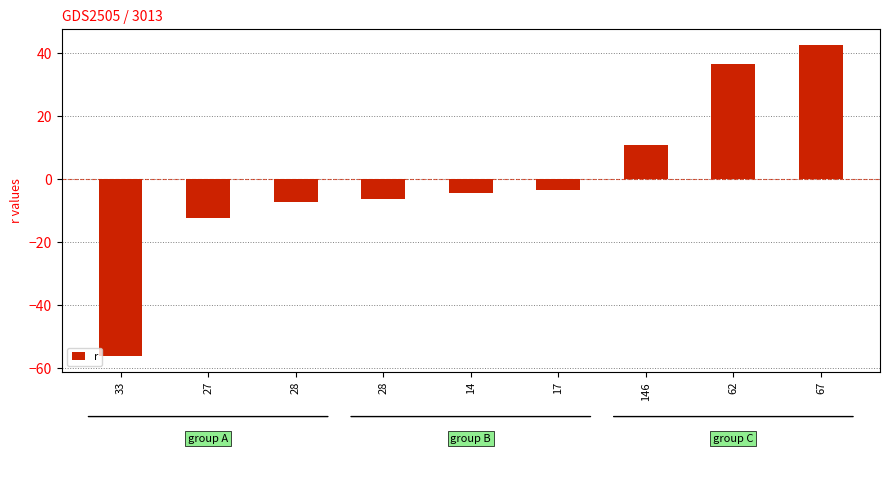

Where does the data first go above -4?

17